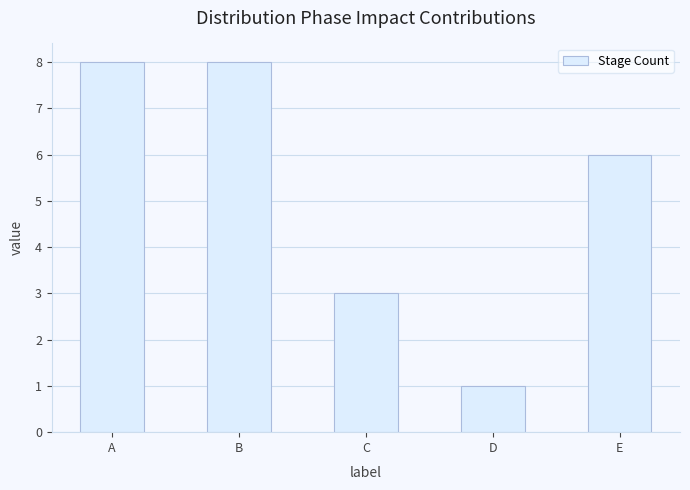

Where is the data nearest to the value 4?

C